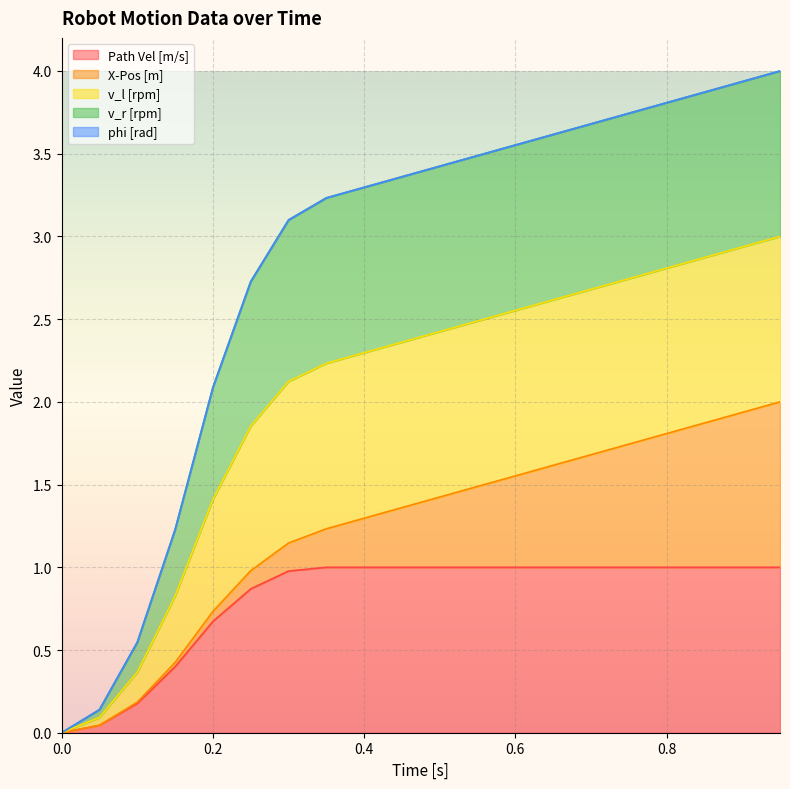

What is the label of the 9th point from the left?

0.4